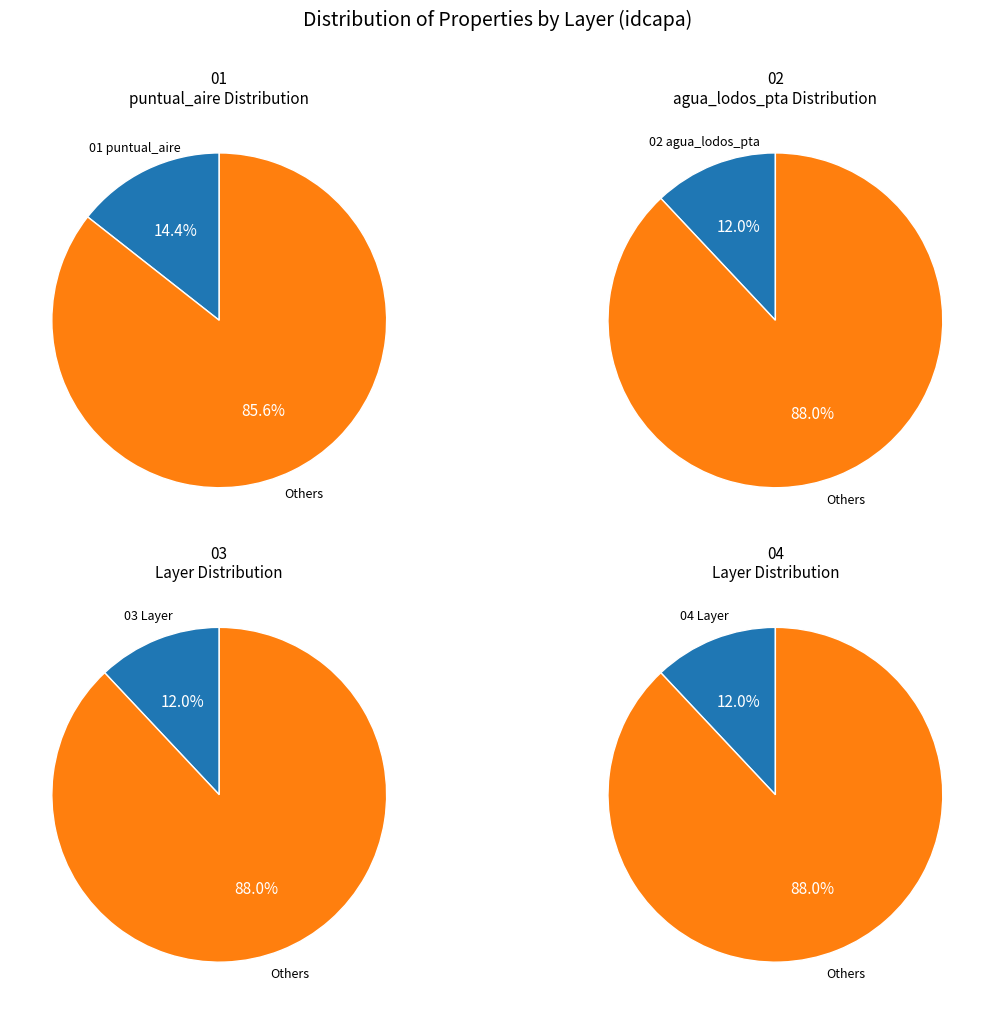

The 07 slice represents 1% of the pie. True or false?

False